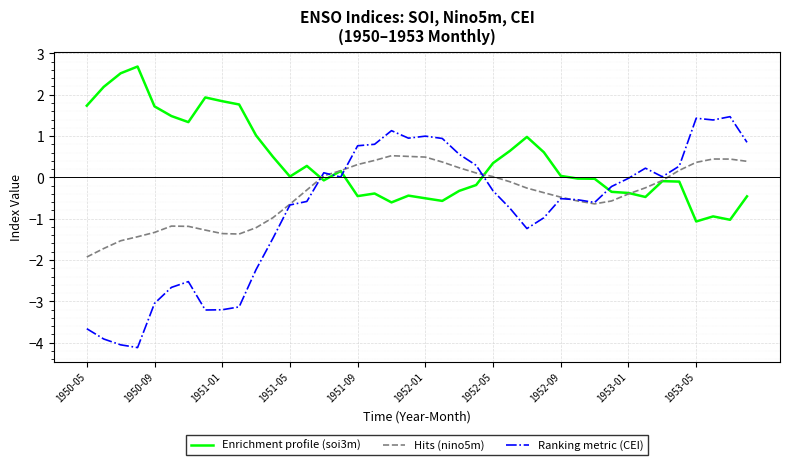

How many lines are shown in the chart?

3